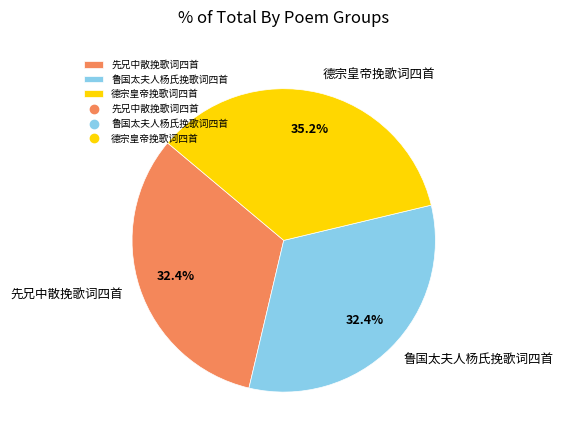

Is there a majority slice in this chart?

No